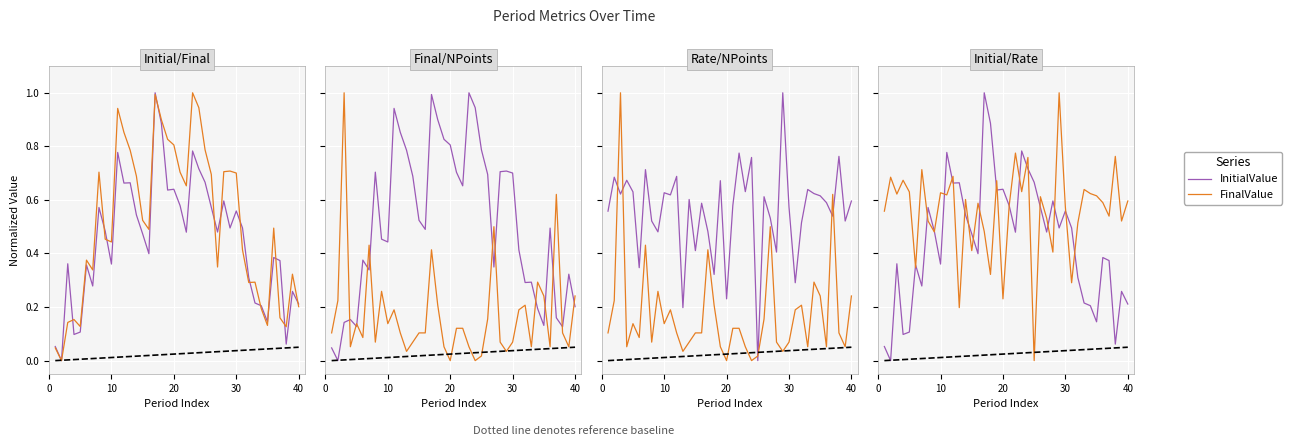

At which label is NumberOfPoints closest to 0?

20